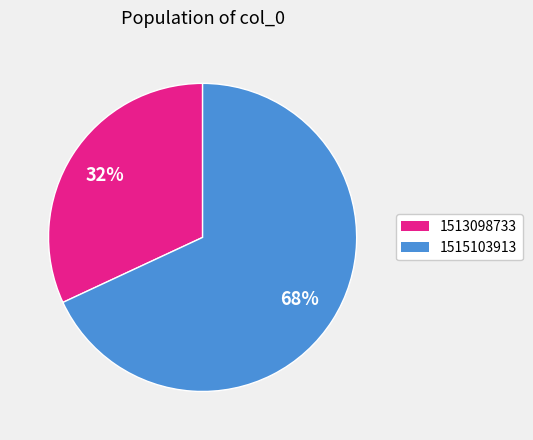

To the nearest percent, what is the average slice percentage?

50%